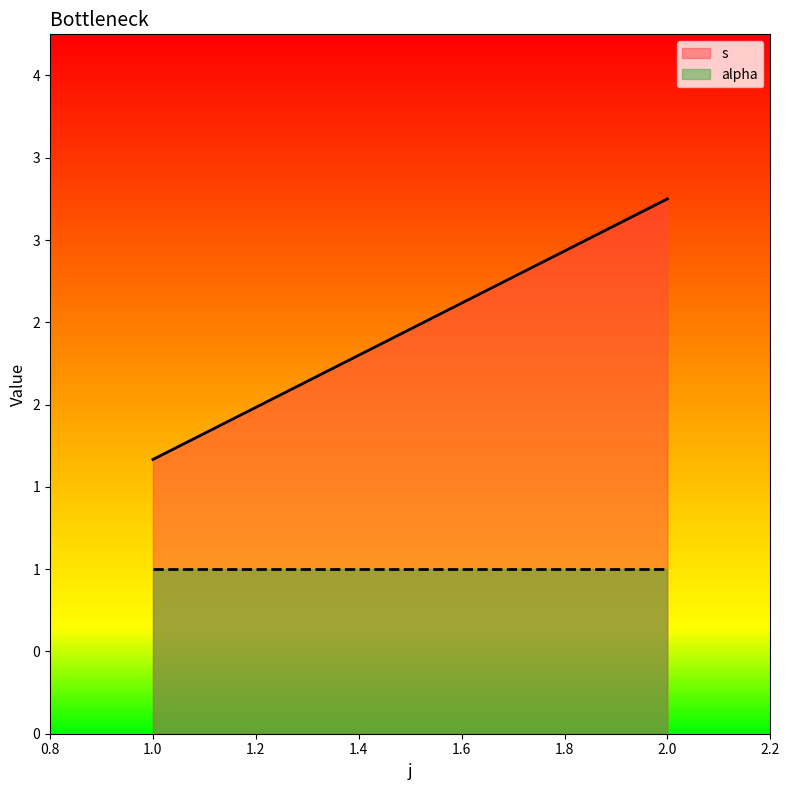

Between 2 and 1, which is larger?

2